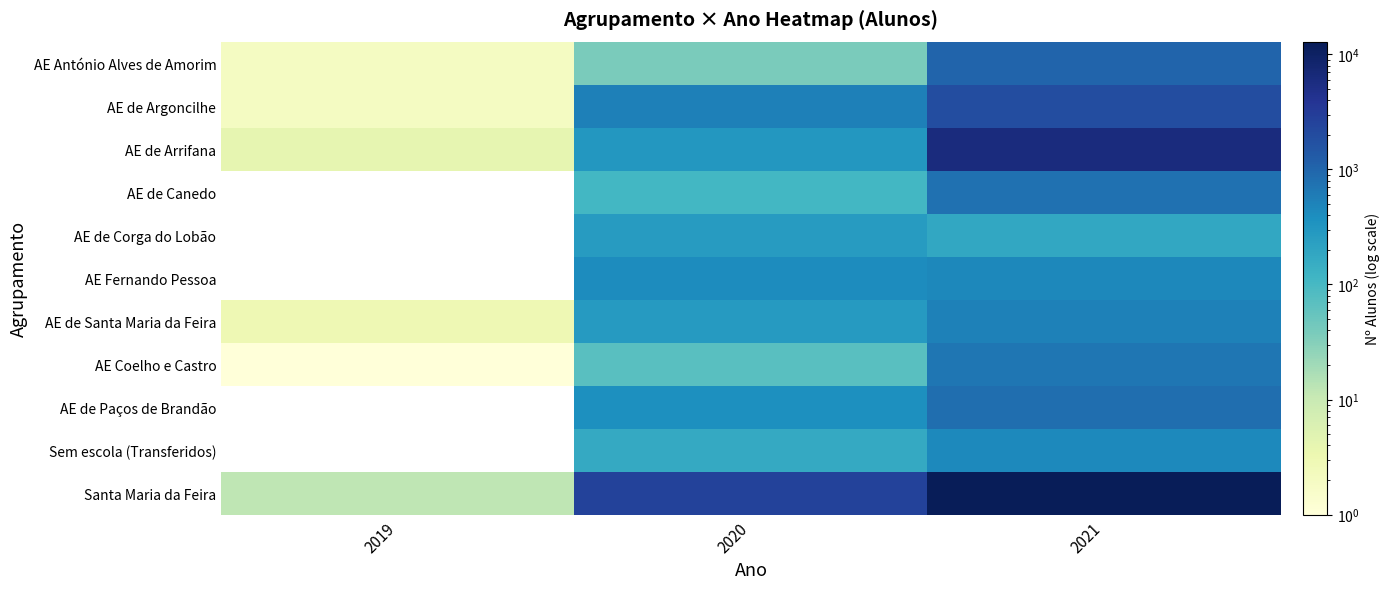

Which series has the largest range (max minus min)?

Santa Maria da Feira